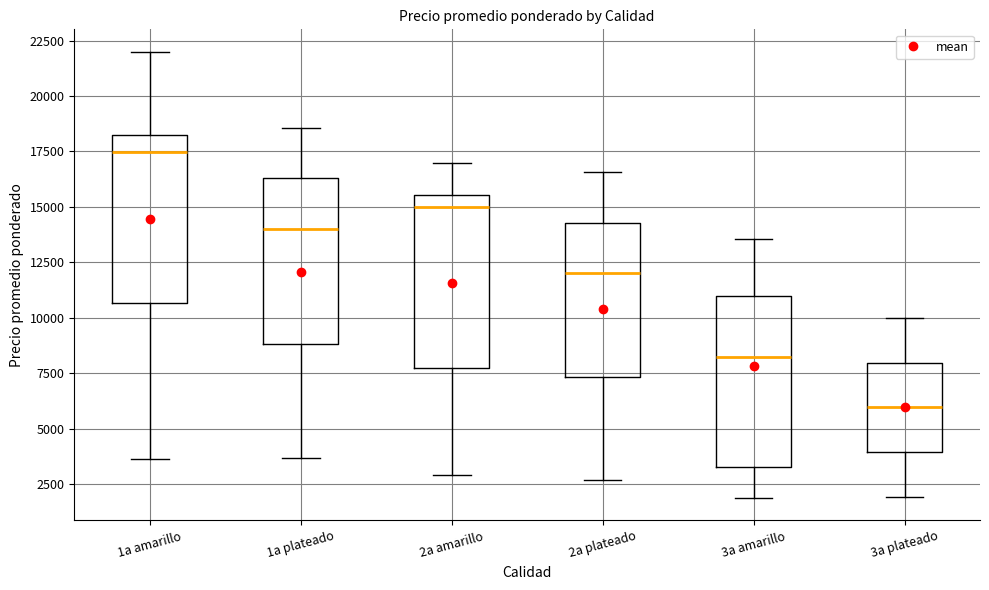

Where is the upper edge of the box for 2a amarillo on the y-axis? The values are not printed on the chart, so give them approximately, as read against the axis.

15500